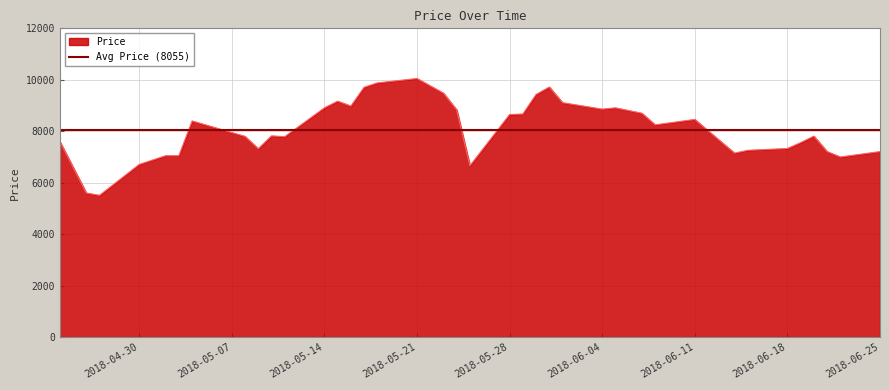

What is the maximum value for Price?

10050